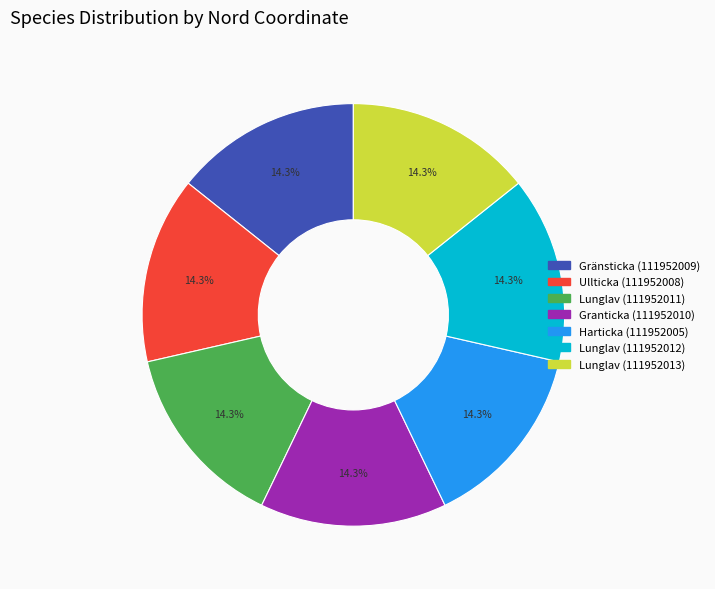

To the nearest percent, what is the average slice percentage?

14%